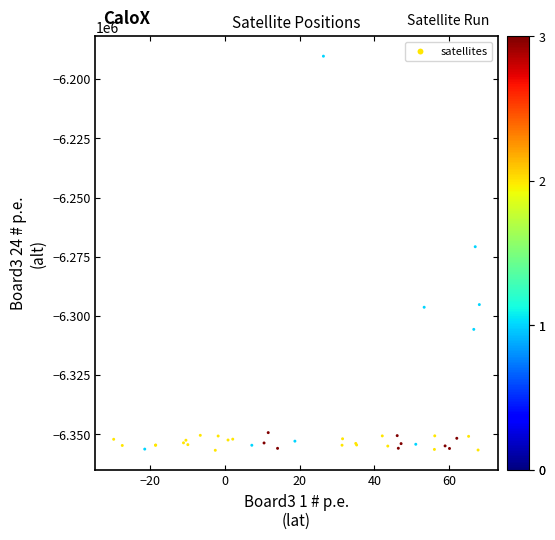

What Y value in the scatter plot is closest to -6273512?

-6270766.3